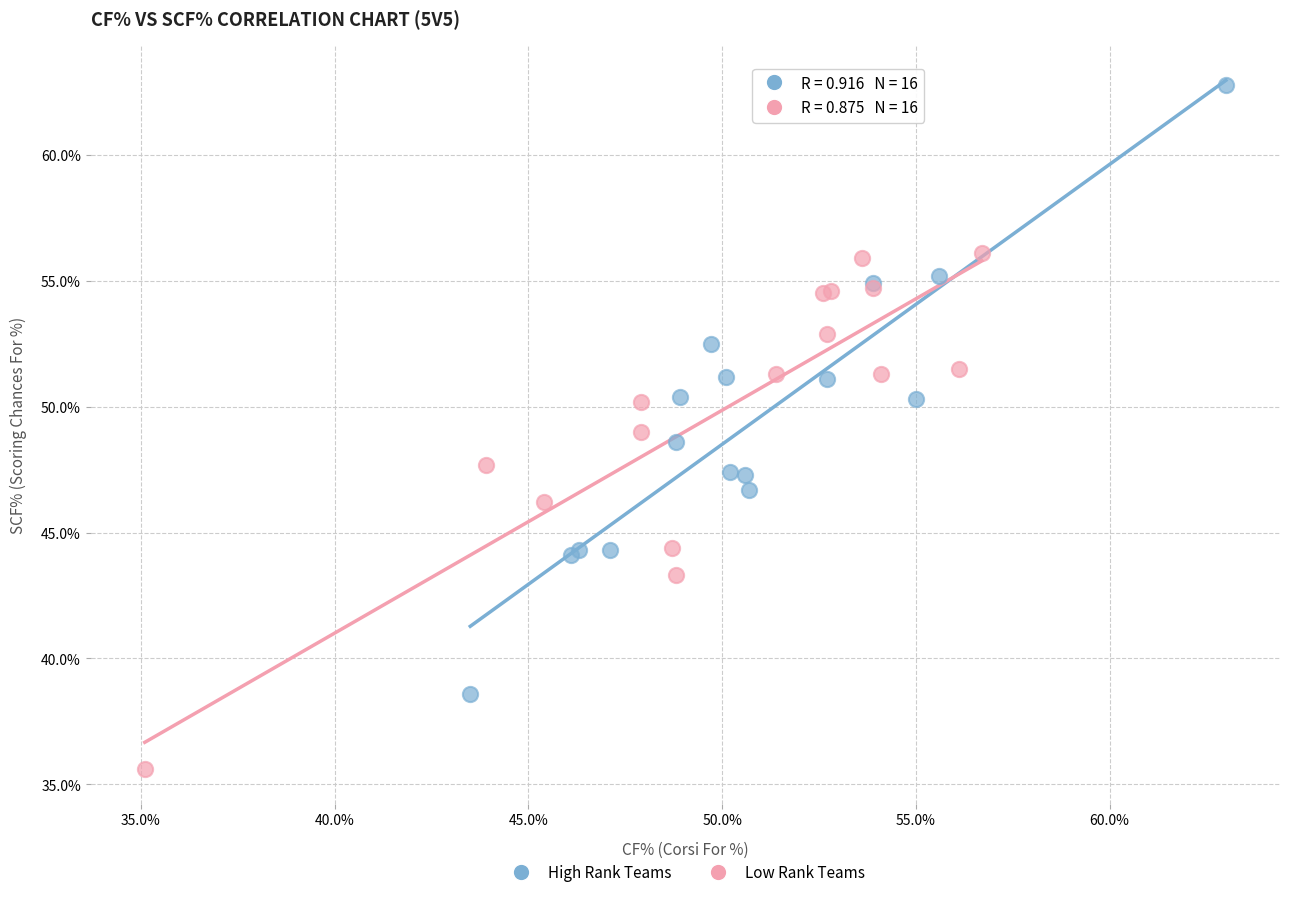

Which series has the largest Y range (max minus min)?

High Rank Teams